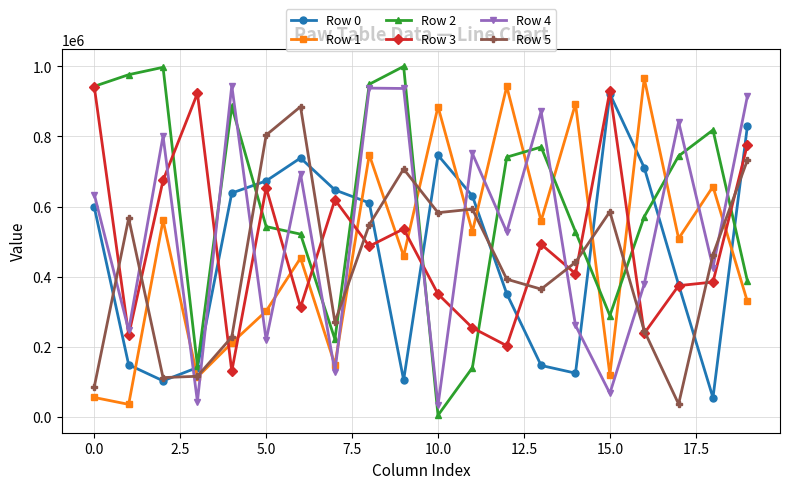

Which series has the widest spread of values?

Row 2